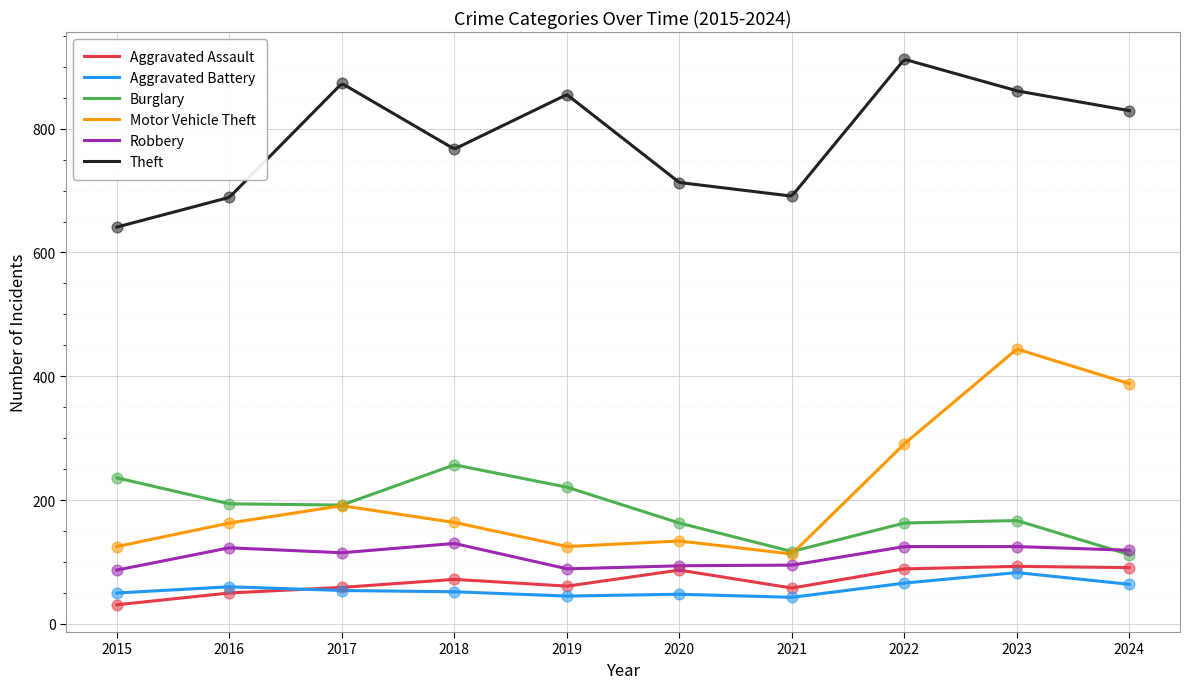

Which series has the largest total across all categories?

Theft